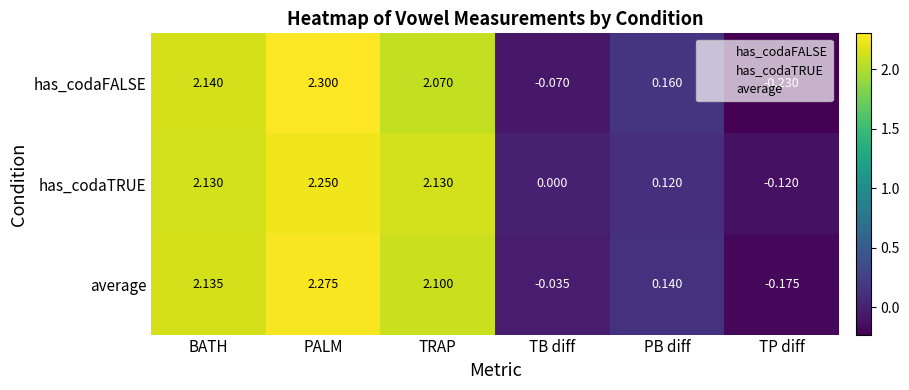

Where is has_codaTRUE nearest to the value 1?

PB diff